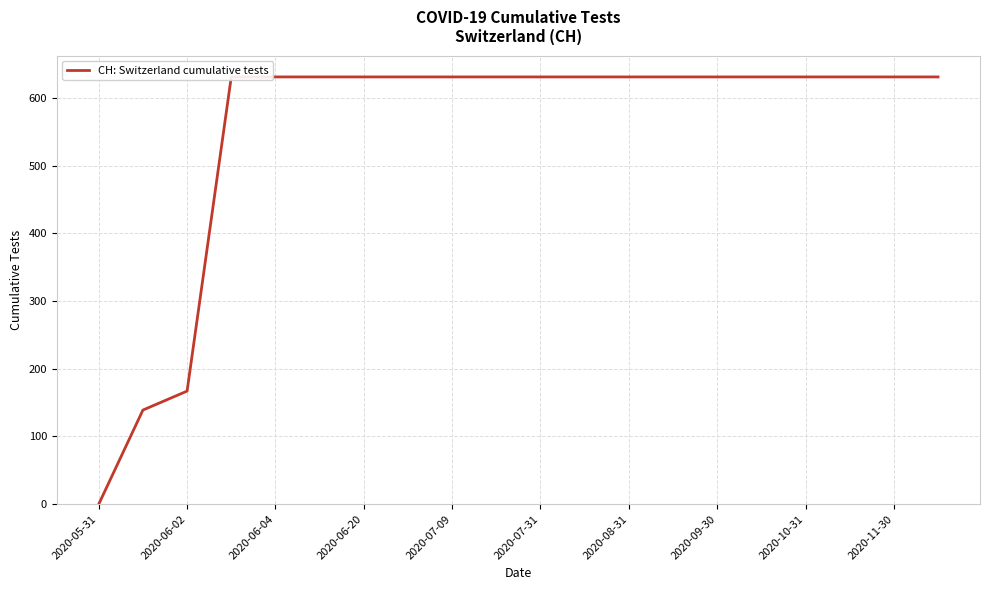

What is the greatest value displayed?

631